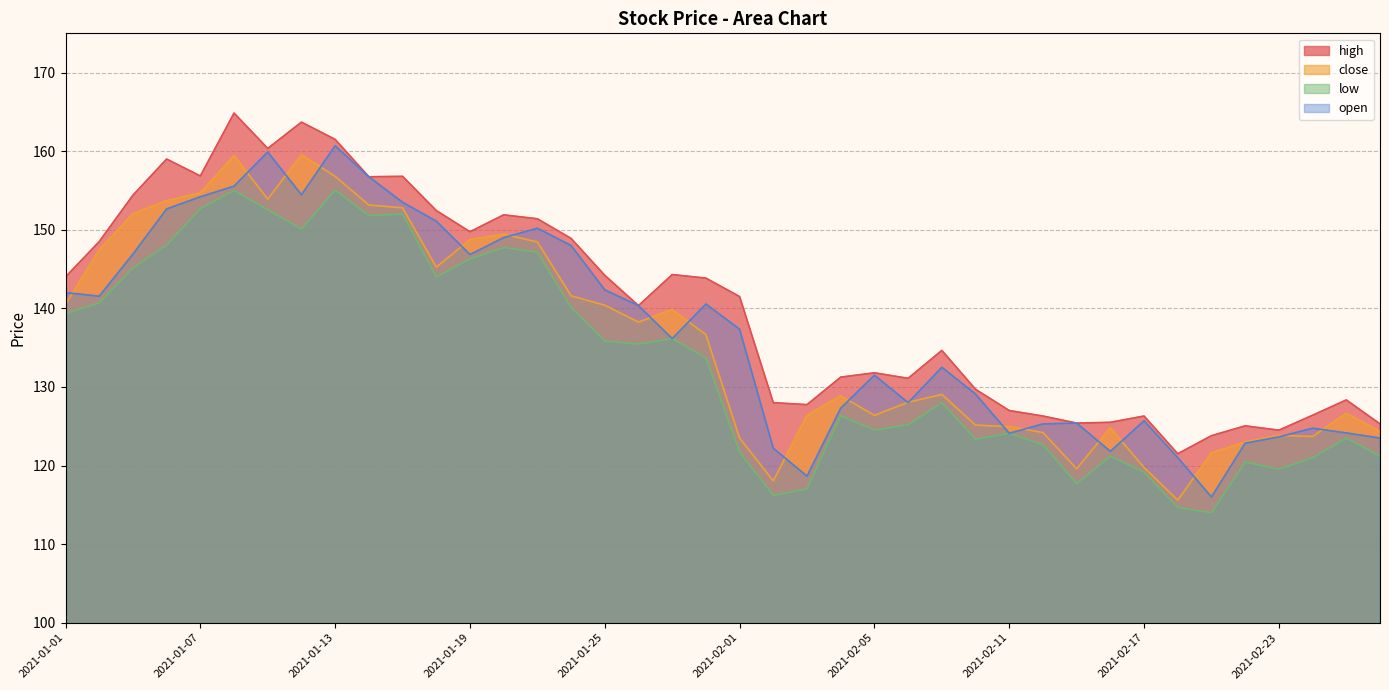

What is the sum of all low values?

5330.4